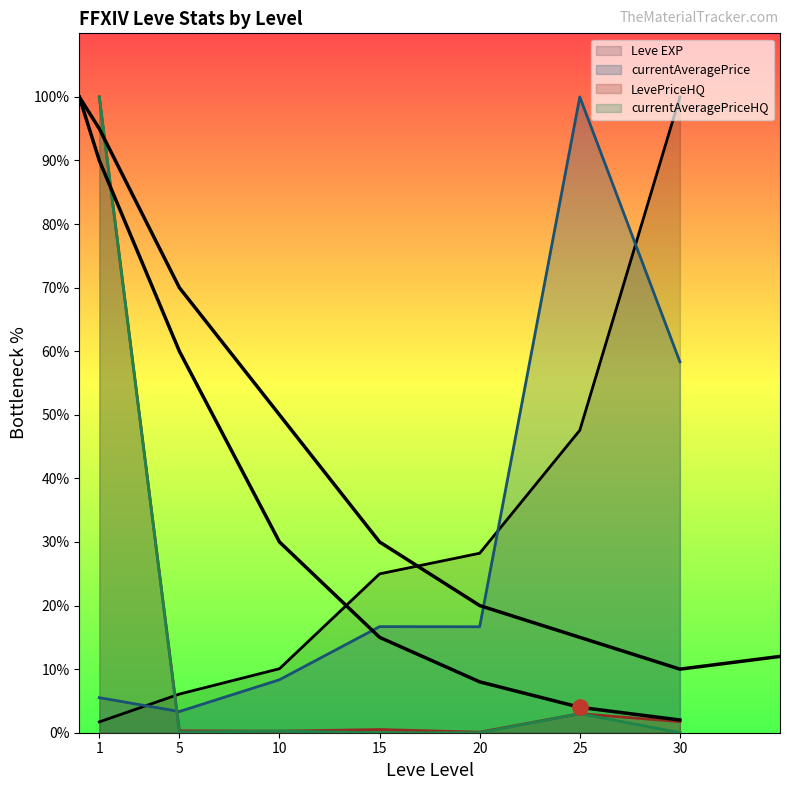

Which series contains the highest Y value?

Leve EXP